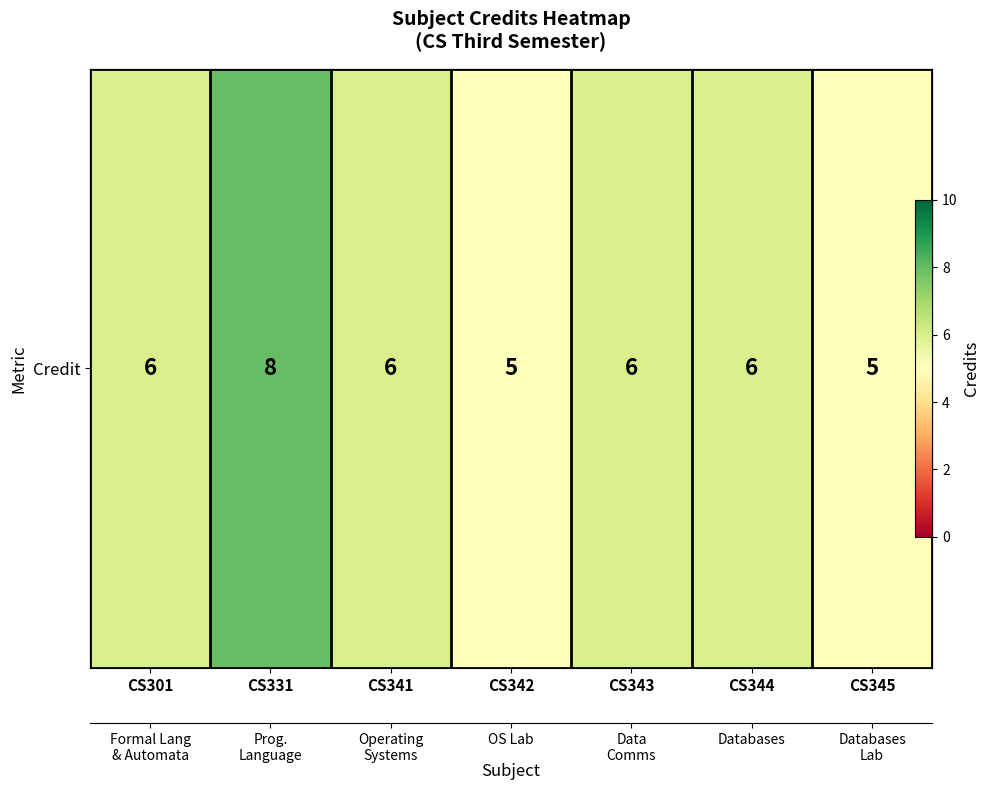

How many categories are shown in the chart?

7